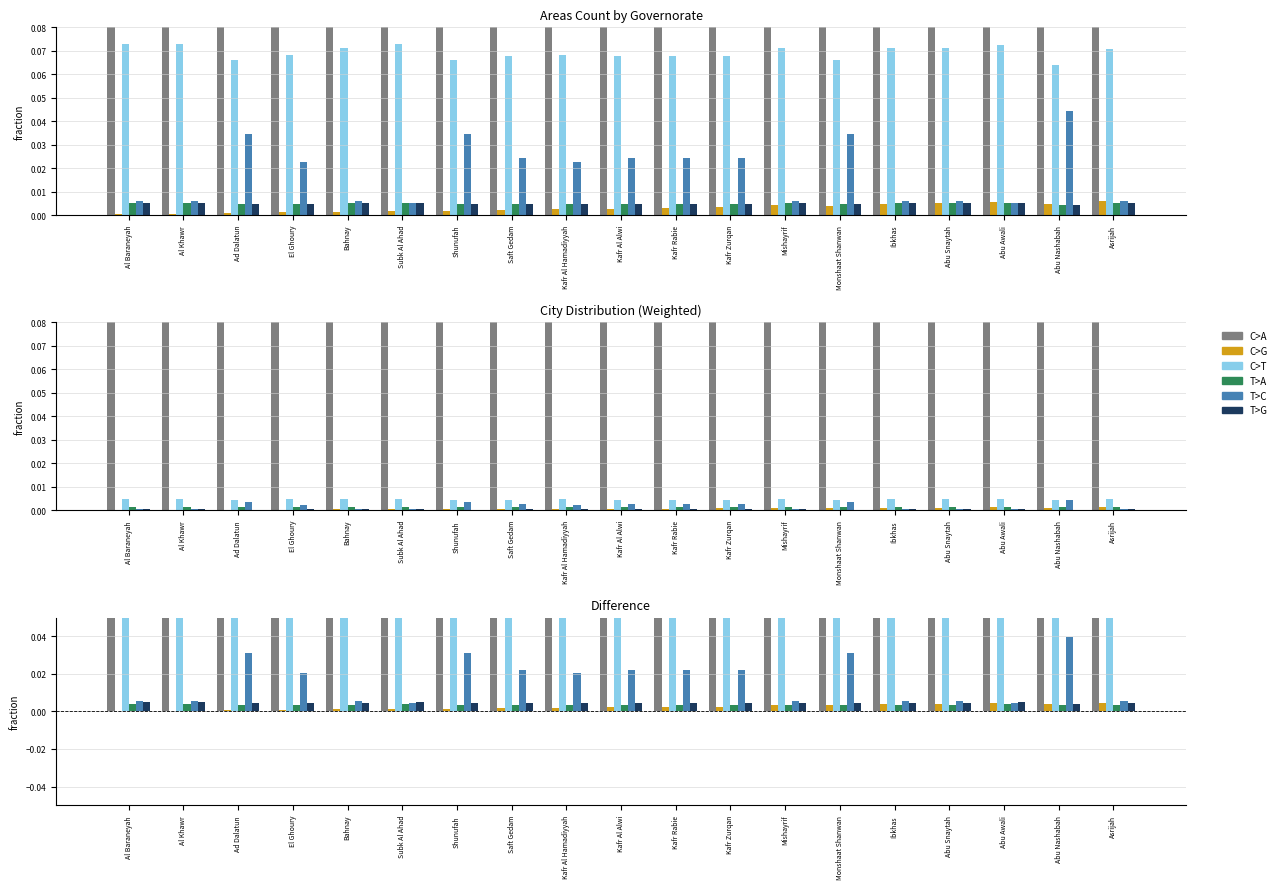

True or false: T>A has a value of 0.0 at Abu Nashabah.

False